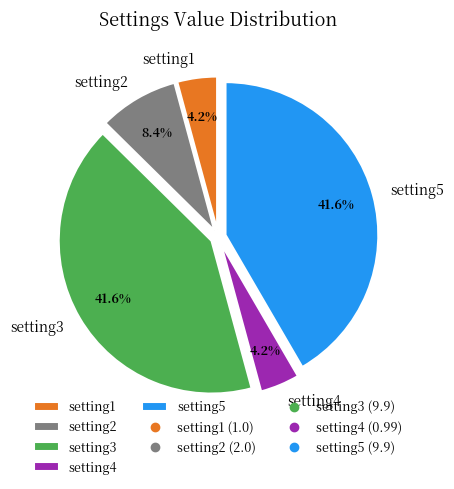

What percentage do setting5 and setting3 together represent?

83.2%